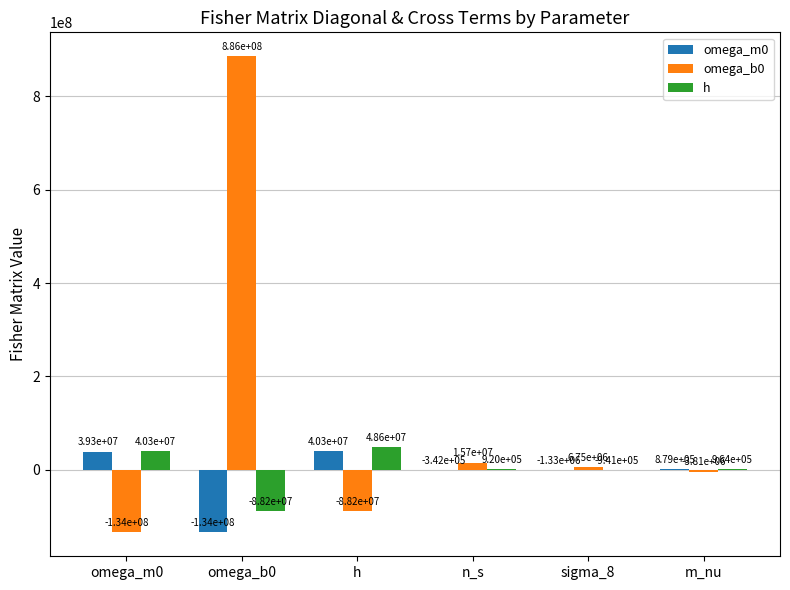

Which category has the highest value in the h series?

h